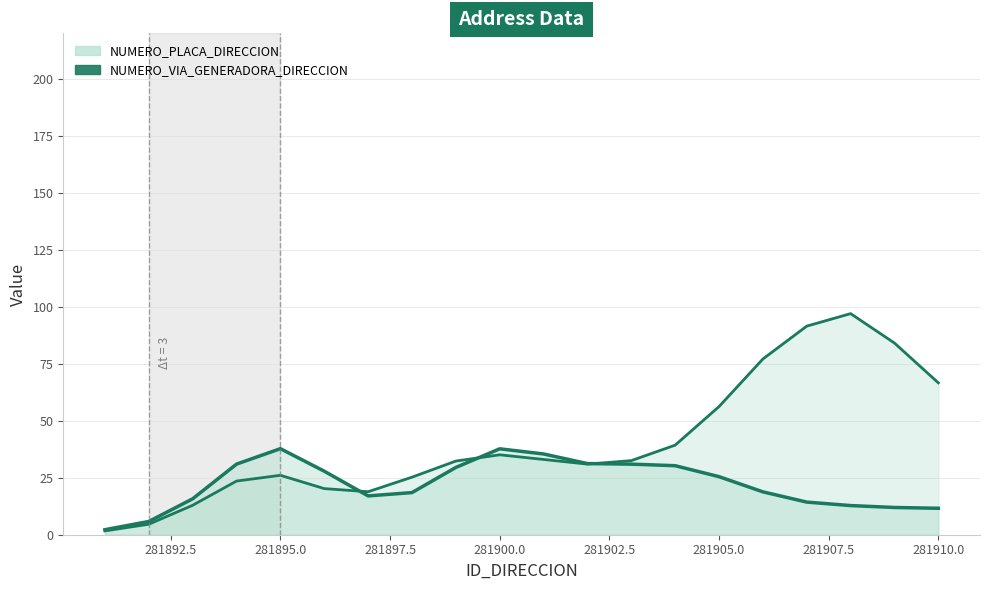

After their last crossing, which series has the higher values: NUMERO_VIA_GENERADORA_DIRECCION_line or NUMERO_PLACA_DIRECCION_line?

NUMERO_PLACA_DIRECCION_line